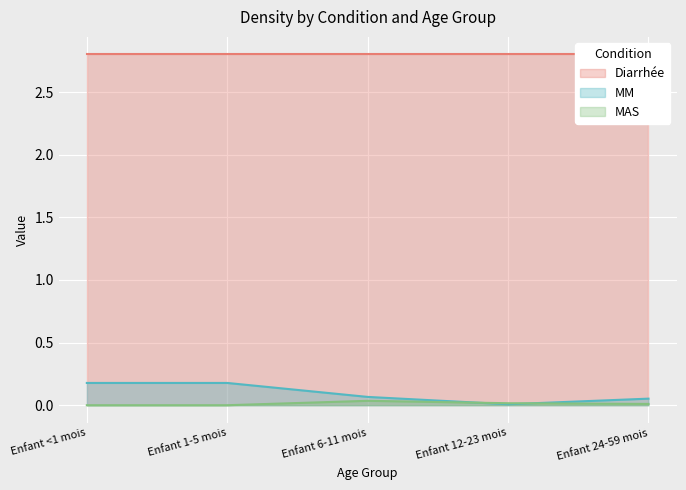

True or false: MM has a value of 0.1 at Enfant 6-11 mois.

True